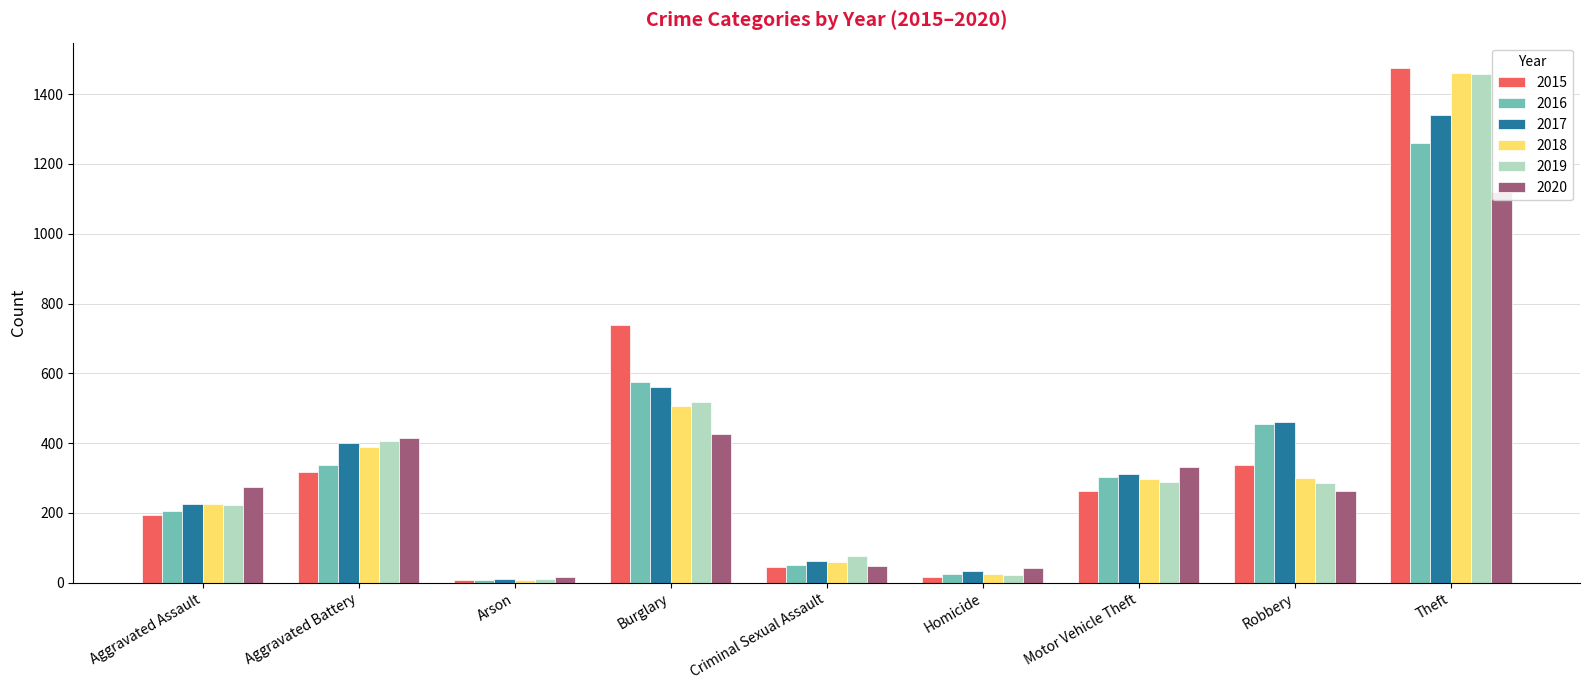

Reading left to right, transcribe all the data shown in this chart.

2015: Aggravated Assault=194	Aggravated Battery=316	Arson=9	Burglary=738	Criminal Sexual Assault=46	Homicide=15	Motor Vehicle Theft=263	Robbery=337	Theft=1474
2016: Aggravated Assault=206	Aggravated Battery=336	Arson=7	Burglary=576	Criminal Sexual Assault=50	Homicide=26	Motor Vehicle Theft=304	Robbery=454	Theft=1259
2017: Aggravated Assault=225	Aggravated Battery=400	Arson=10	Burglary=562	Criminal Sexual Assault=62	Homicide=33	Motor Vehicle Theft=312	Robbery=460	Theft=1339
2018: Aggravated Assault=225	Aggravated Battery=389	Arson=7	Burglary=506	Criminal Sexual Assault=59	Homicide=25	Motor Vehicle Theft=298	Robbery=301	Theft=1461
2019: Aggravated Assault=223	Aggravated Battery=407	Arson=12	Burglary=517	Criminal Sexual Assault=77	Homicide=22	Motor Vehicle Theft=290	Robbery=287	Theft=1459
2020: Aggravated Assault=273	Aggravated Battery=416	Arson=17	Burglary=425	Criminal Sexual Assault=48	Homicide=41	Motor Vehicle Theft=333	Robbery=263	Theft=1120